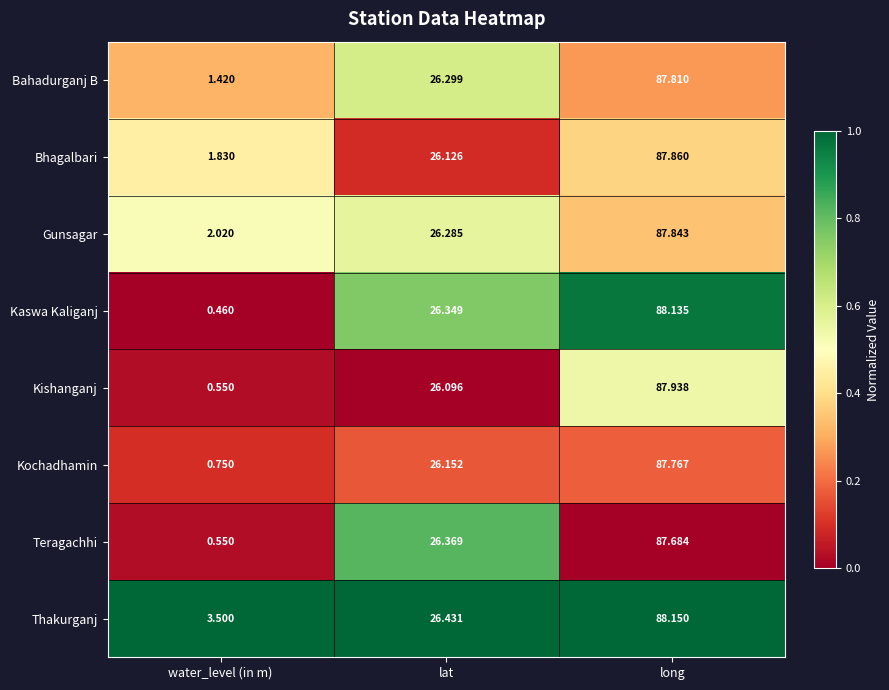

Between water_level (in m) and lat, which series saw the biggest shift?

Kaswa Kaliganj